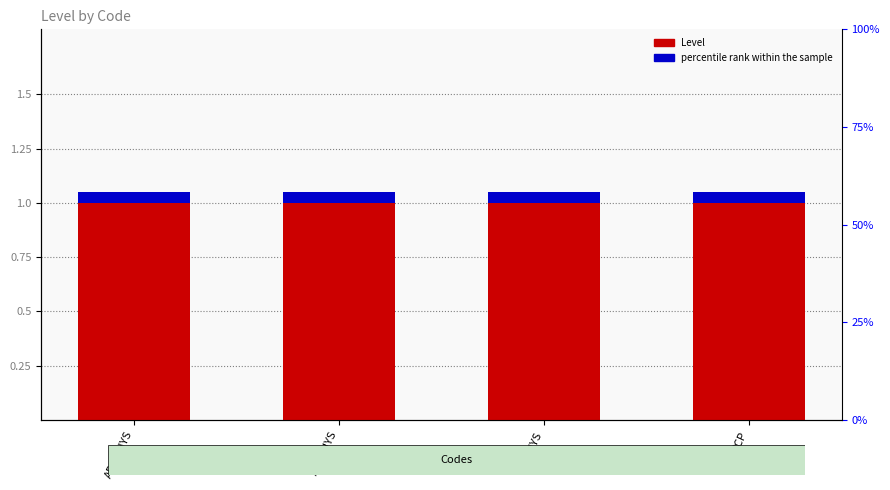

True or false: percentile rank within the sample has a value of 0.1 at DISPHYS.

True